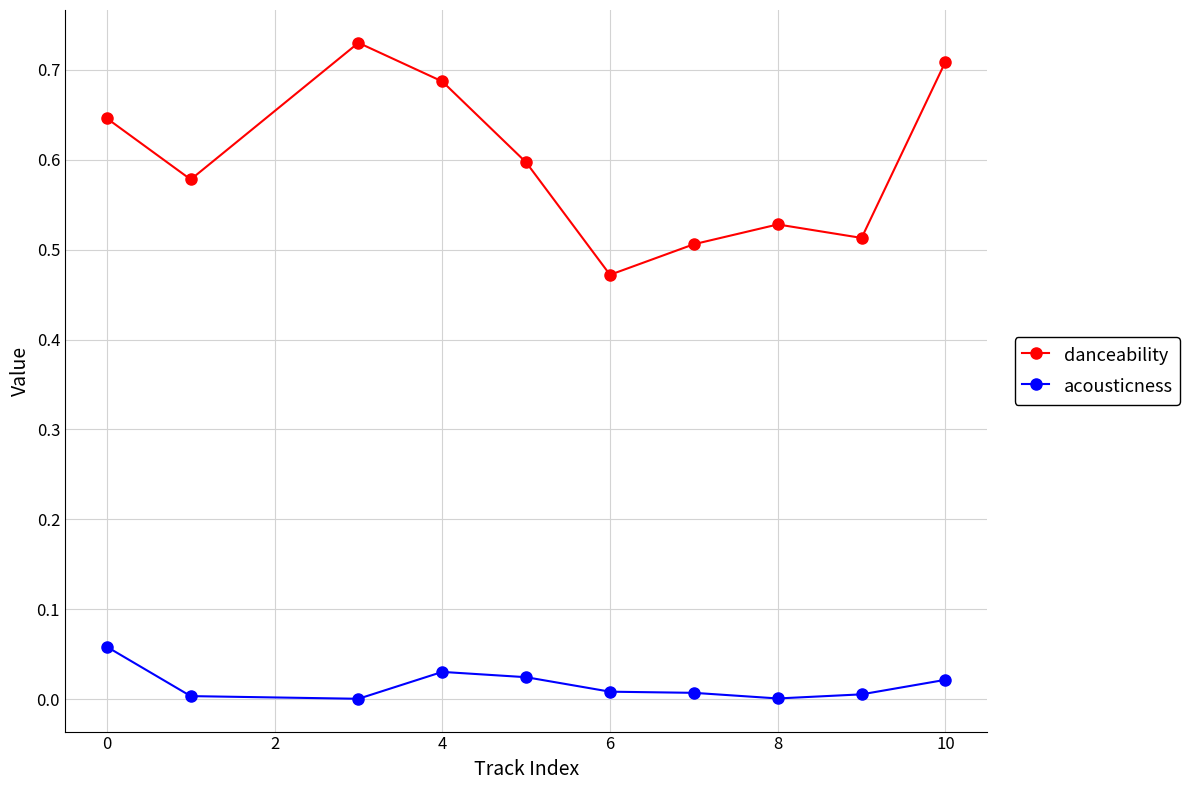

What is the difference between the maximum and minimum values in the danceability series?

0.3